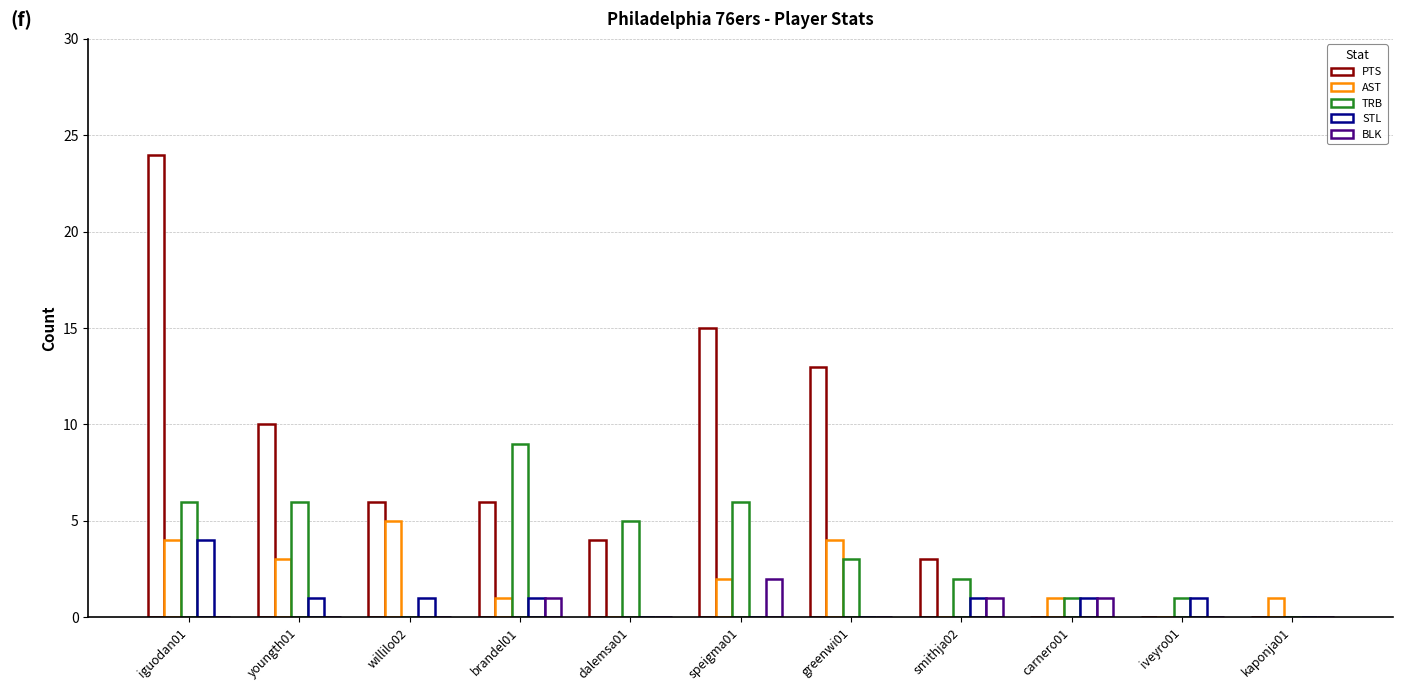

What is the average value of the TRB series?

4